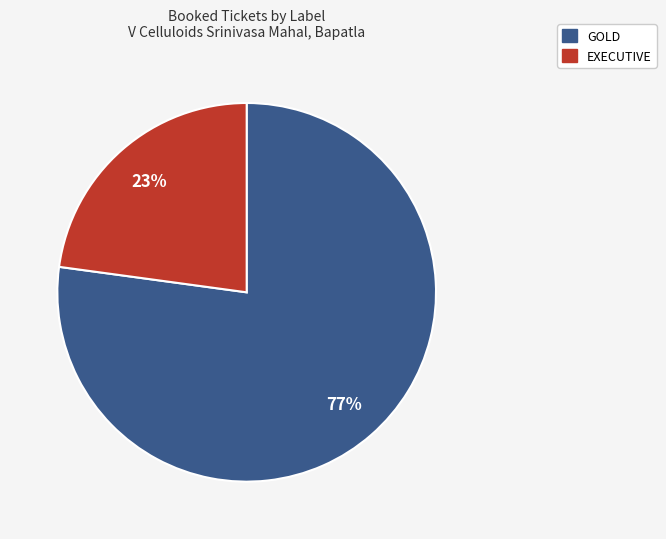

Is the sum of EXECUTIVE and GOLD greater than half?

Yes